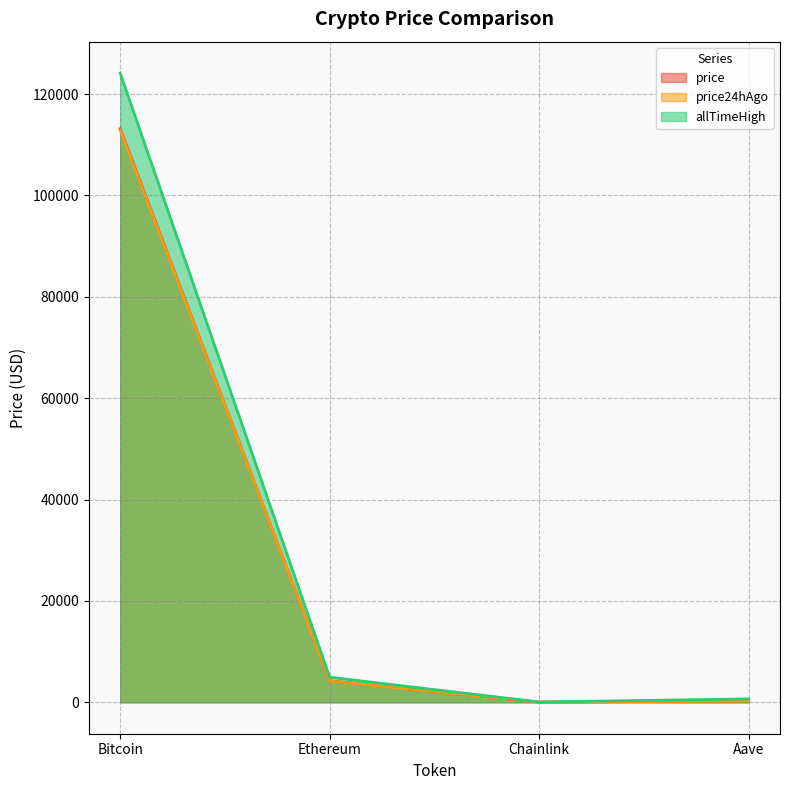

Reading left to right, extract all data points from this chart.

price: 113163.0	4210.2	21.8	271.4
price24hAgo: 112873.0	4184.3	21.3	265.4
allTimeHigh: 124128.0	4946.1	52.7	661.7